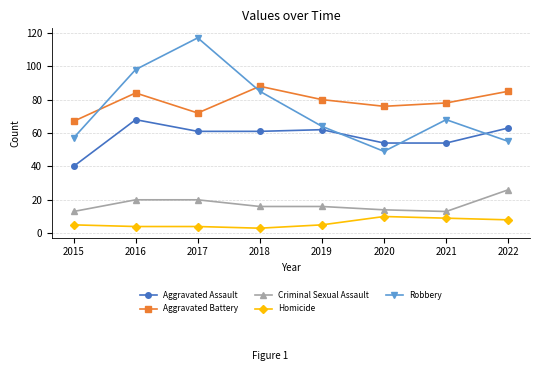

What is the minimum value shown in the chart?

3